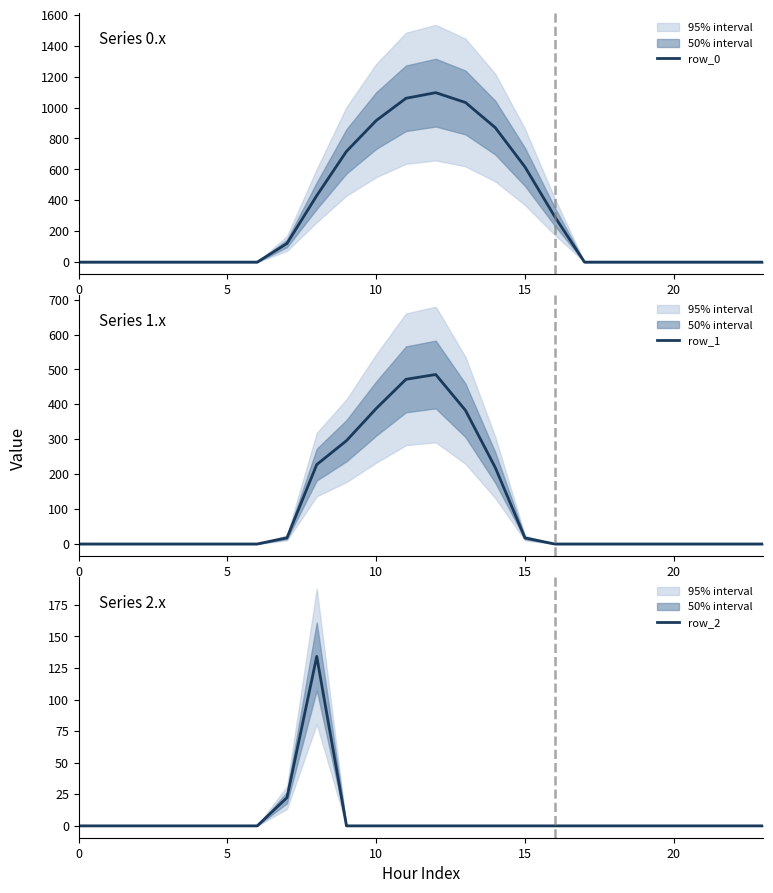

The row_0 series shows 361.7 at 10. True or false?

False